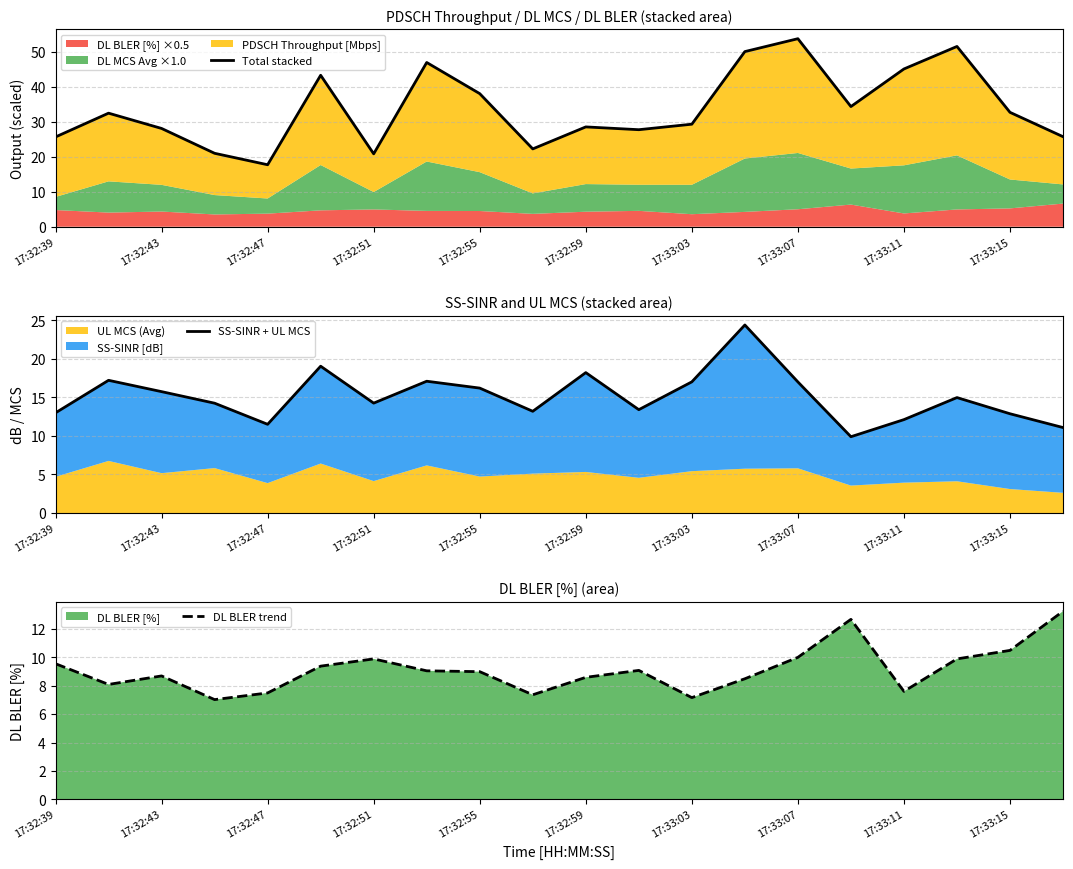

Rank the series by their average value, from highest to lowest.

Total stacked, SS-SINR + UL MCS, DL BLER trend